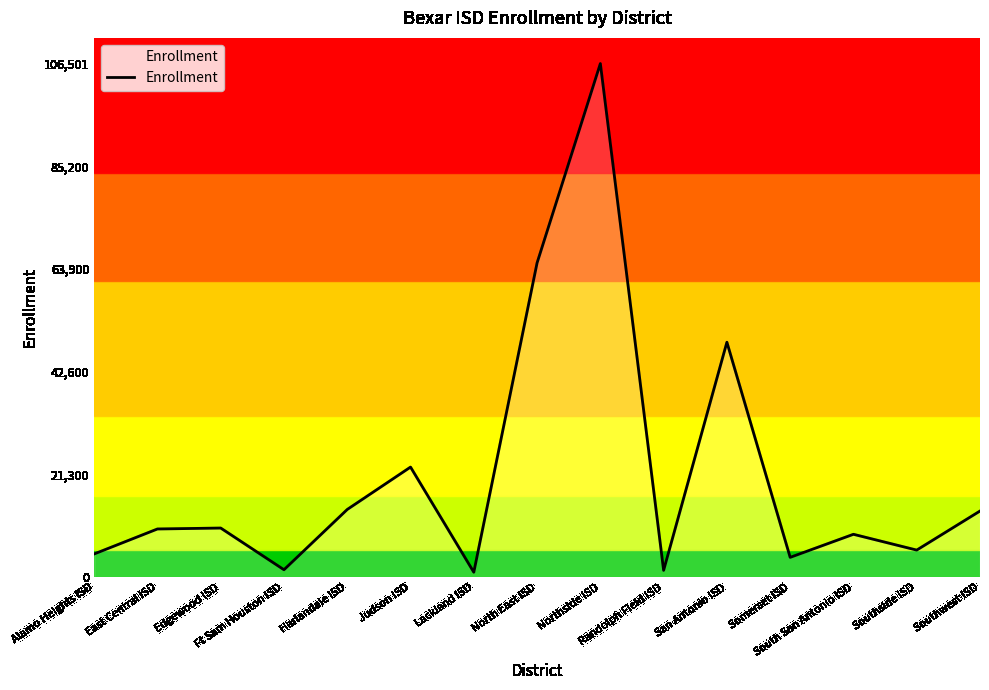

Count the number of categories in the chart.

15